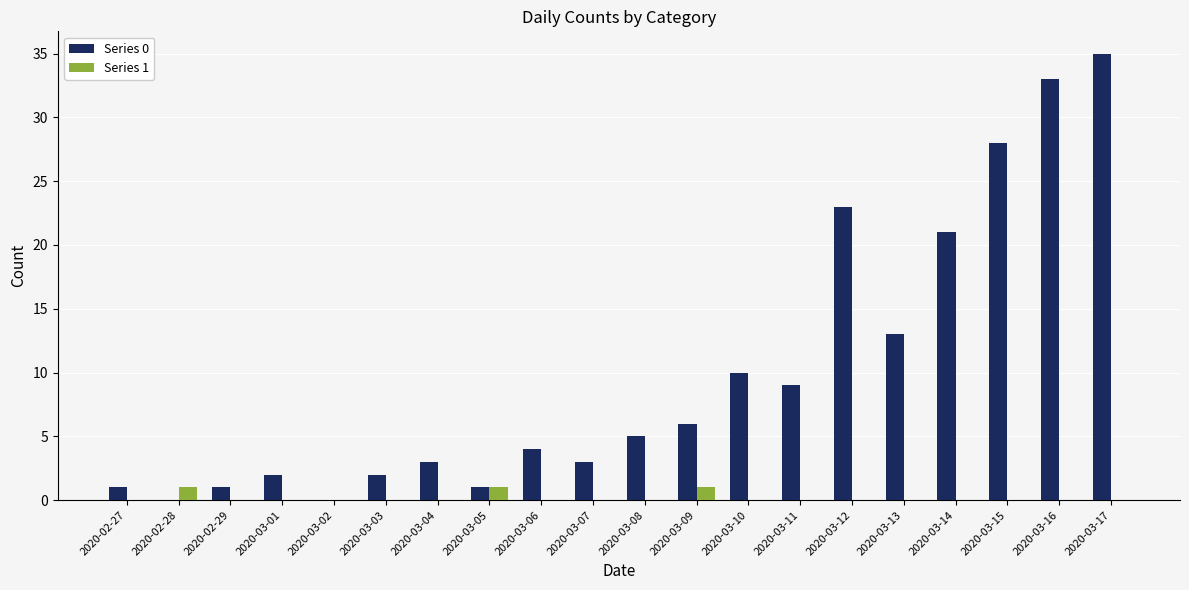

What are all the series names shown in the legend?

Series 0, Series 1